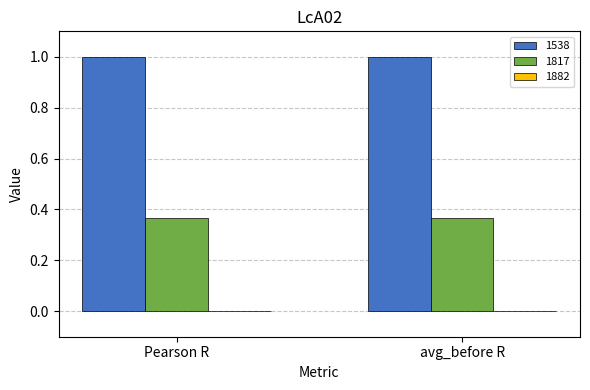

What is the spread (max minus min) of values at avg_before R?

1.0